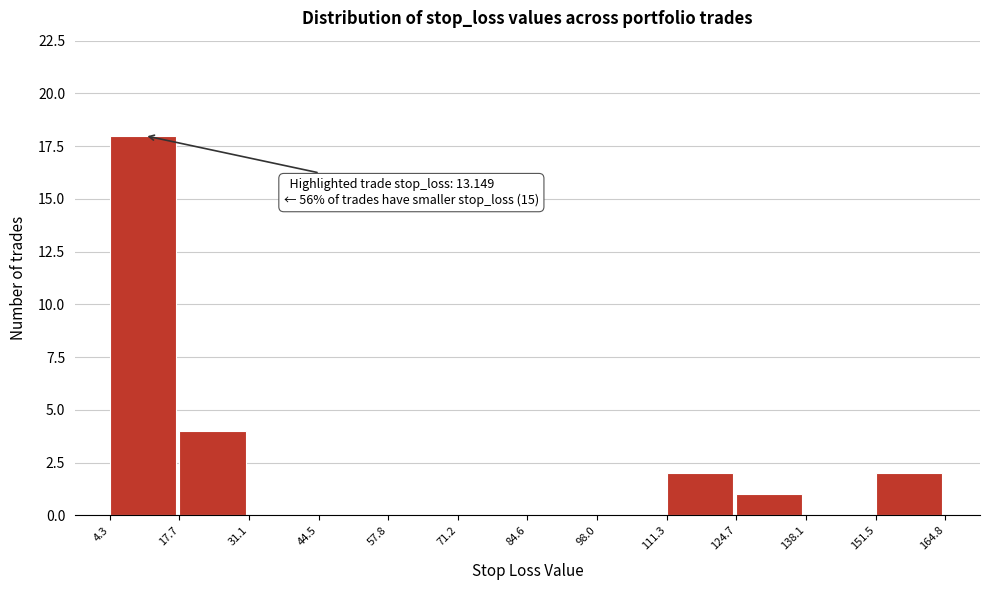

Over which range of the x-axis is the bar tallest?

4.3 to 17.7